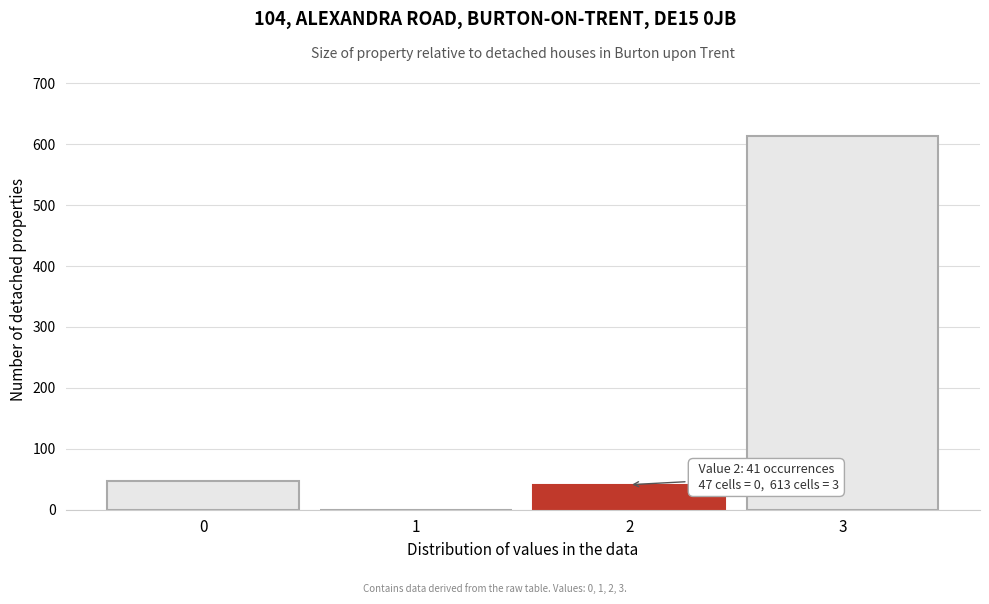

Reading left to right, what are all the values shown in this chart?

0=47	1=0	2=41	3=613